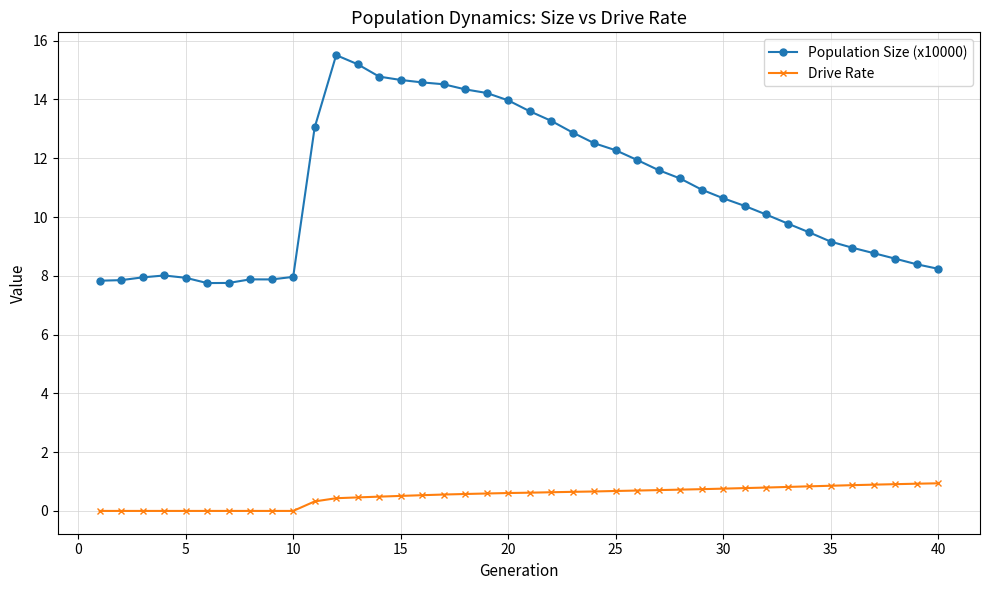

Which series has the largest total across all categories?

Population Size (x10000)